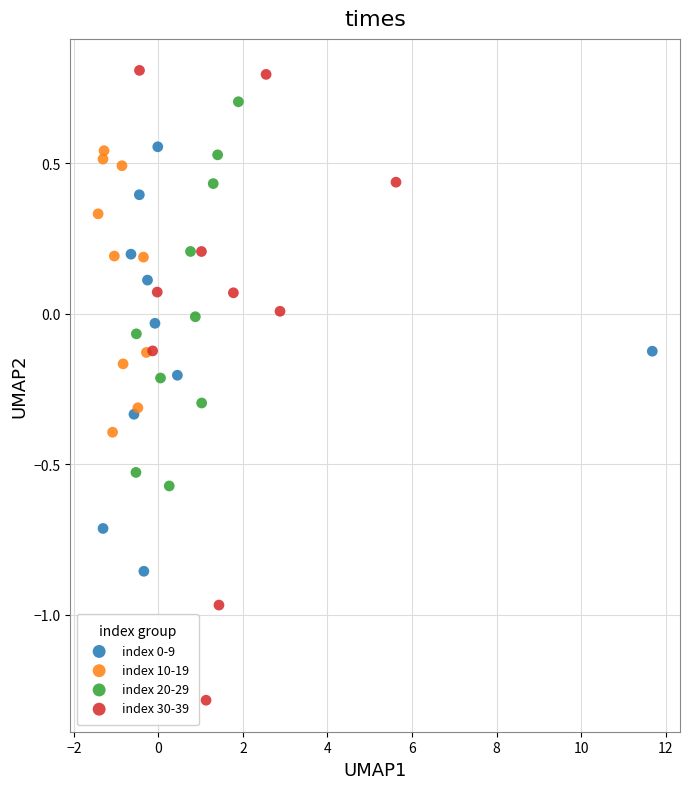

Which series has the widest spread of Y values?

index 30-39